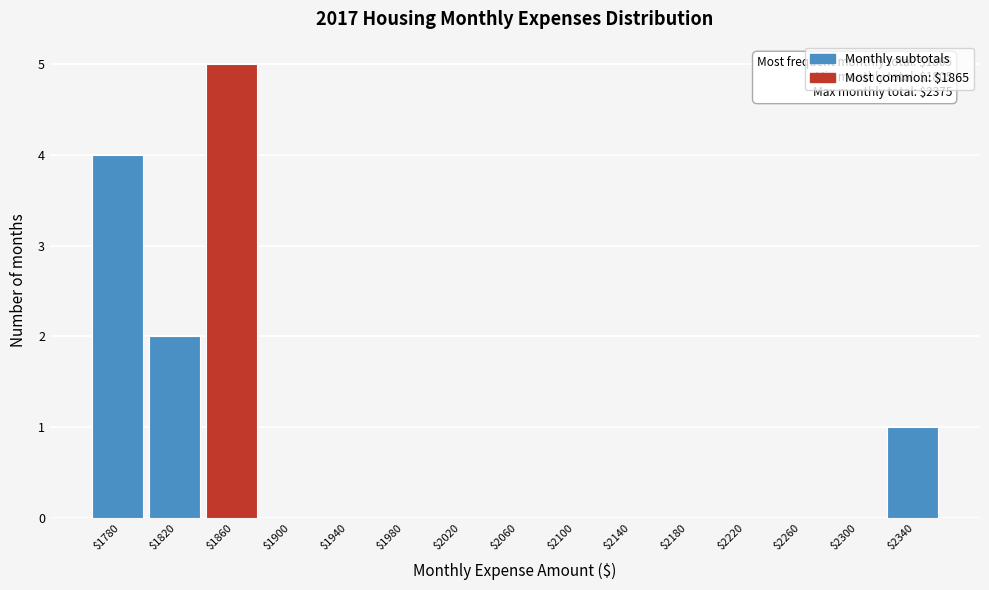

The chart shows a value of 4 at $1780. True or false?

True